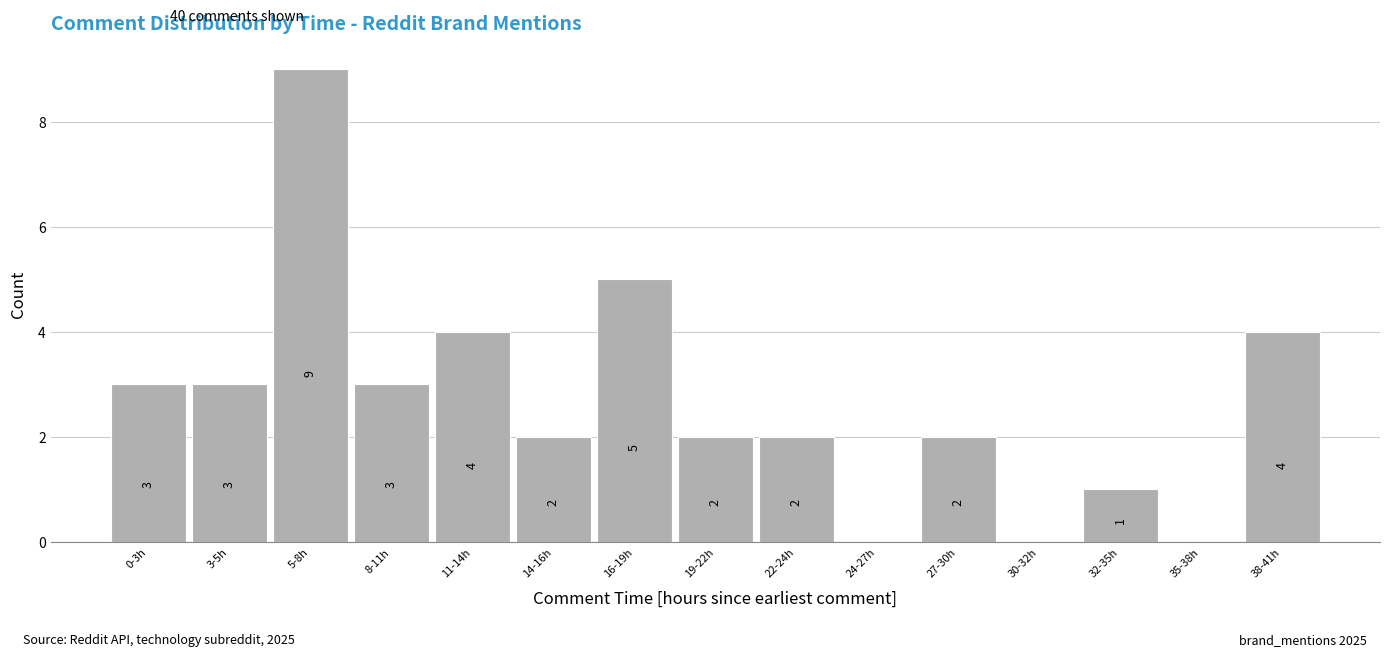

Reading left to right, transcribe all the data shown in this chart.

0-3h=3	3-5h=3	5-8h=9	8-11h=3	11-14h=4	14-16h=2	16-19h=5	19-22h=2	22-24h=2	24-27h=0	27-30h=2	30-32h=0	32-35h=1	35-38h=0	38-41h=4